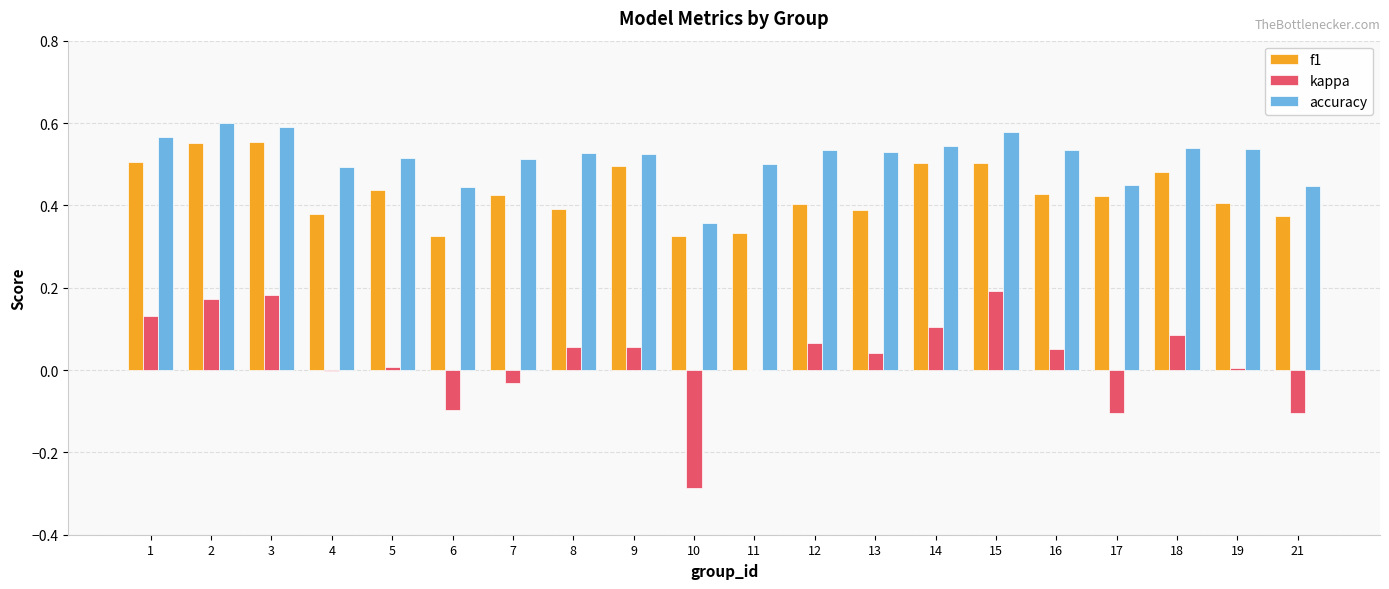

Is the value of f1 at 6 greater than the value of accuracy at 21?

No